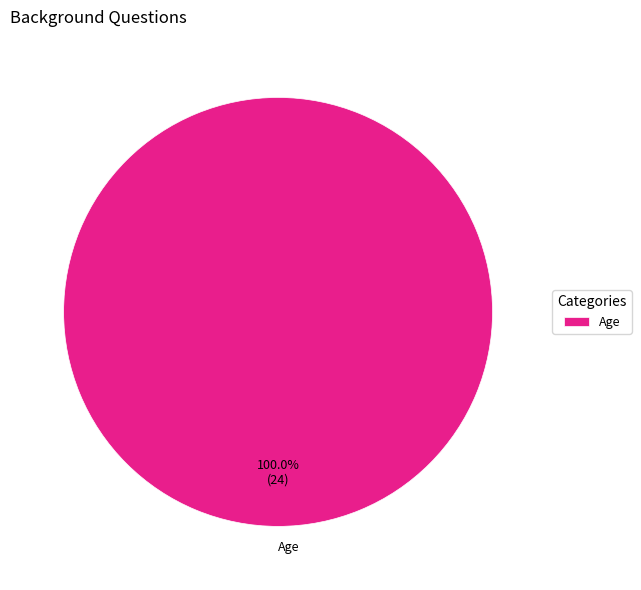

What is the majority slice?

Age